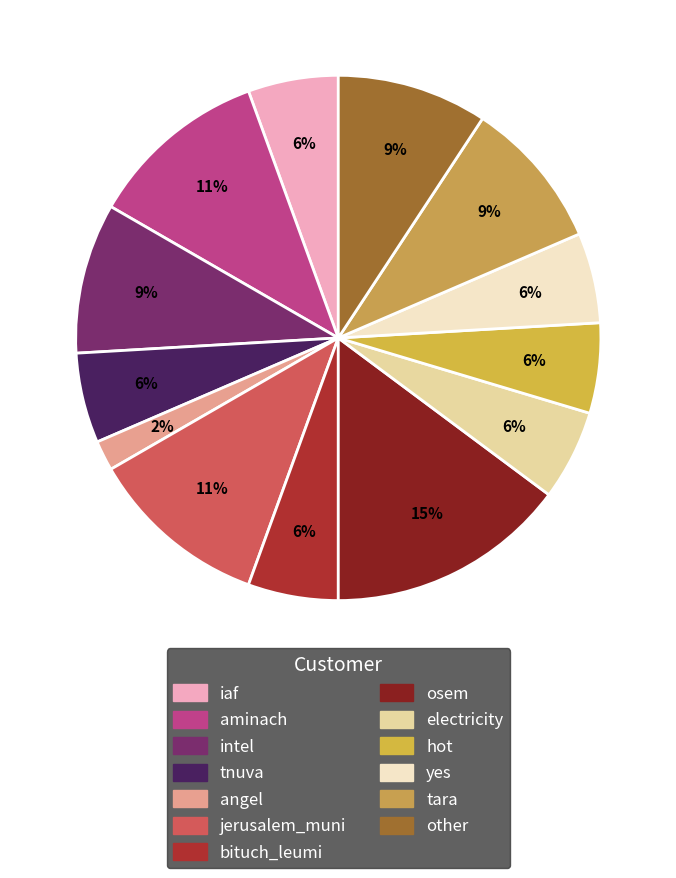

Count the number of slices in the pie.

13